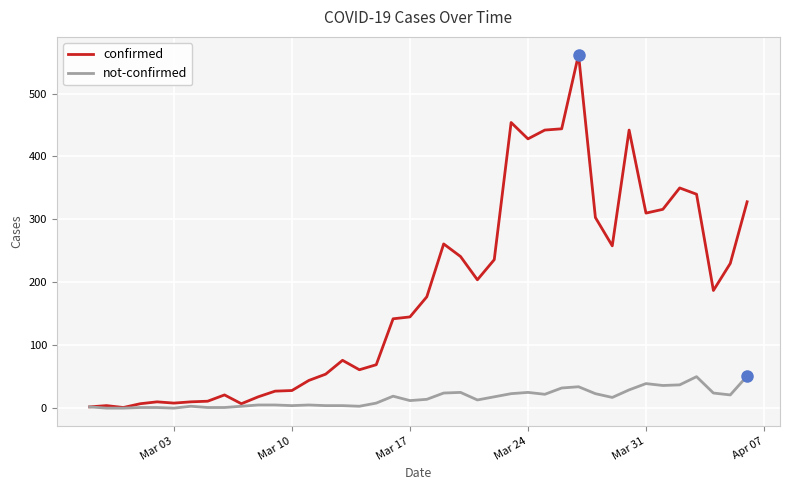

Which series has the largest total across all categories?

confirmed